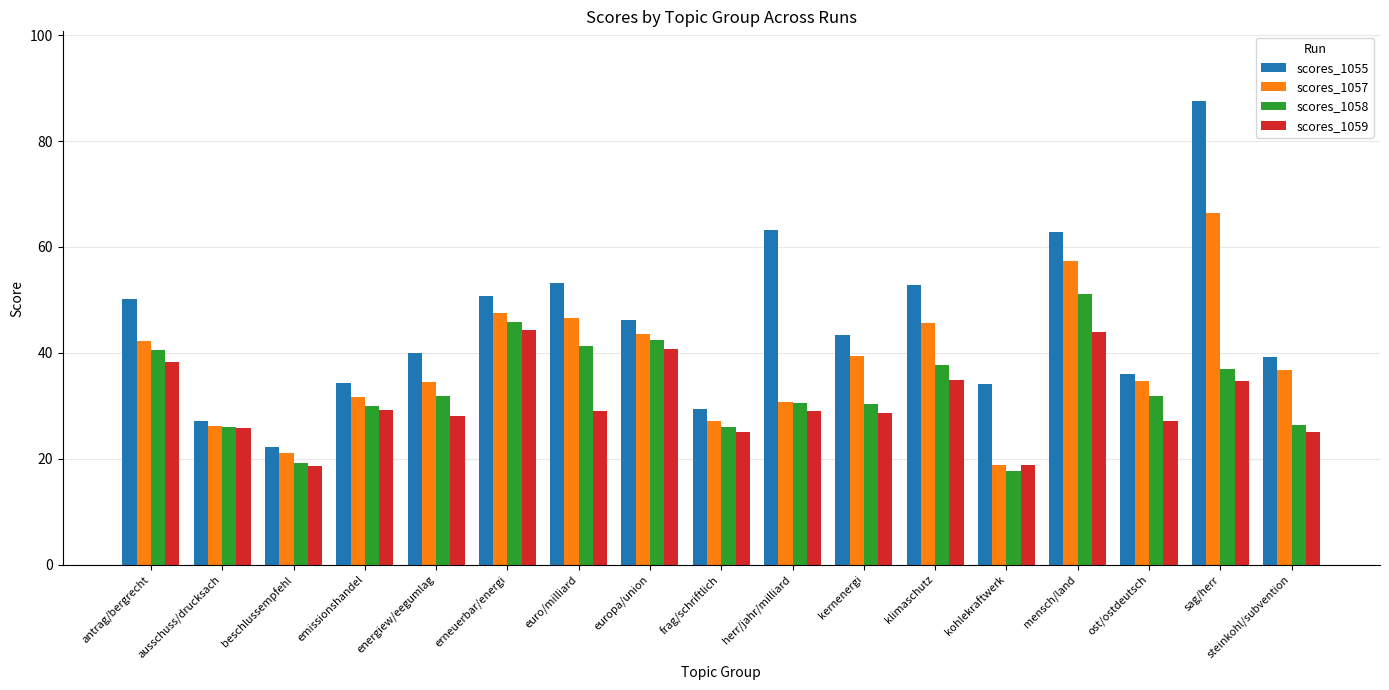

What is the difference between the scores_1059 values at mensch/land and herr/jahr/milliard?

15.1